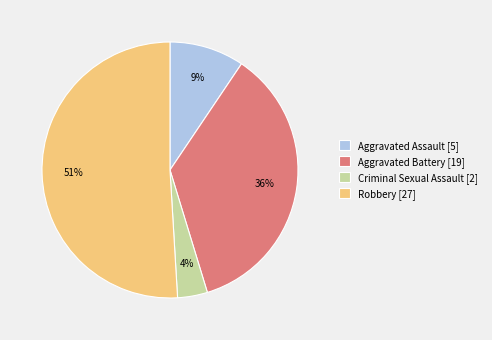

Is the sum of Aggravated Battery [19] and Robbery [27] greater than half?

Yes